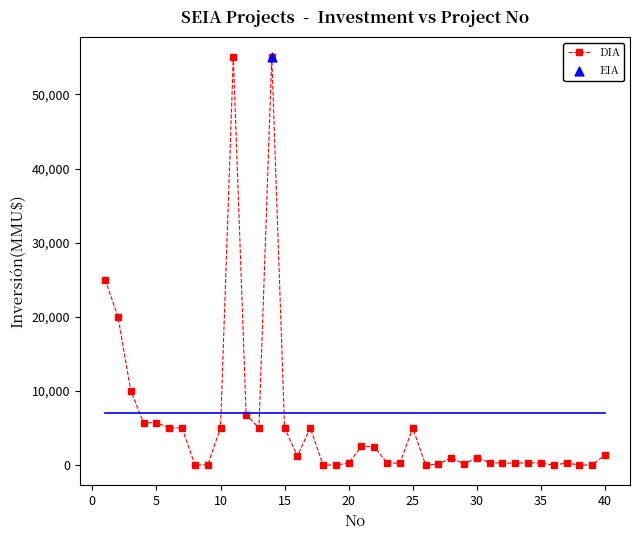

What is the maximum value shown in the chart?

55000